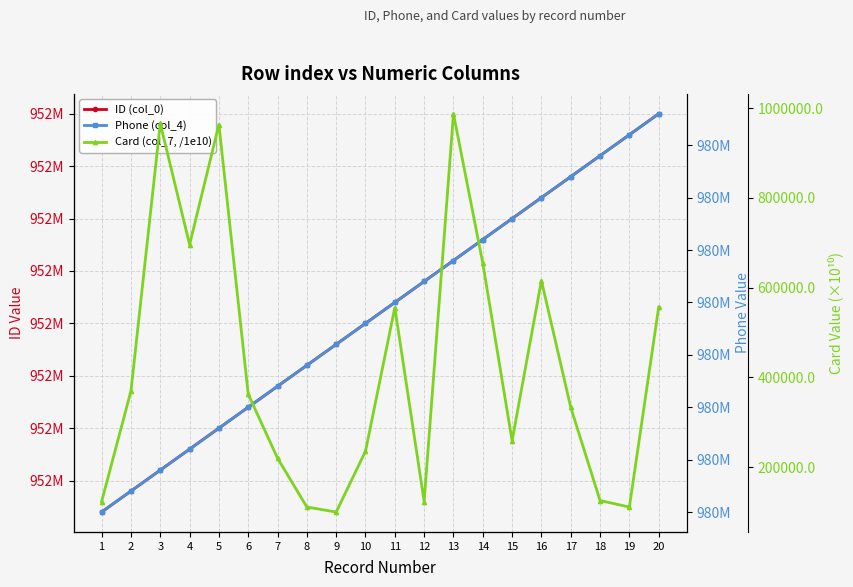

What is the maximum value shown in the chart?

979562014.0